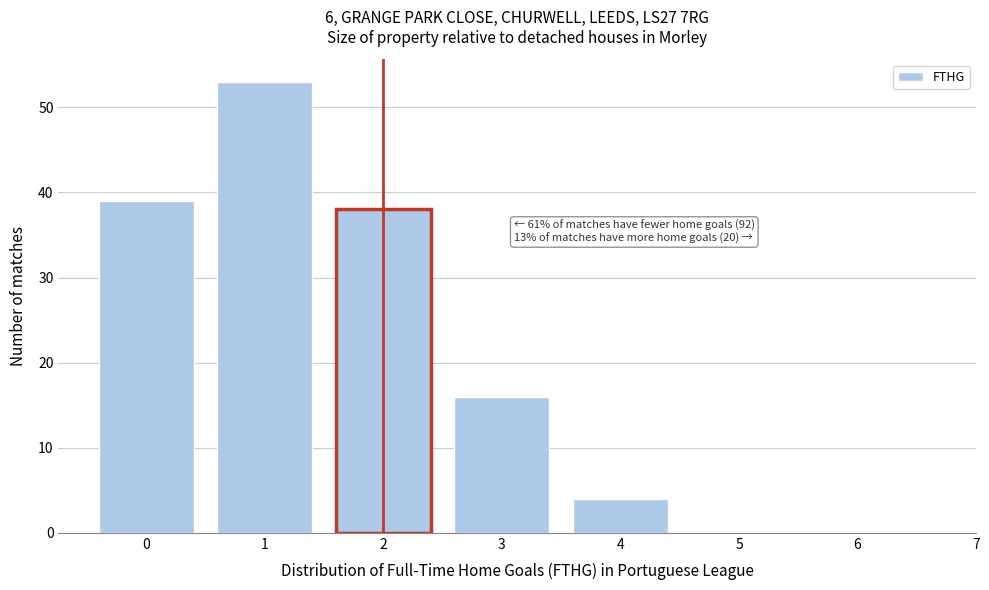

Reading right to left, extract all data points from this chart.

6=0	5=0	4=4	3=16	2=38	1=53	0=39